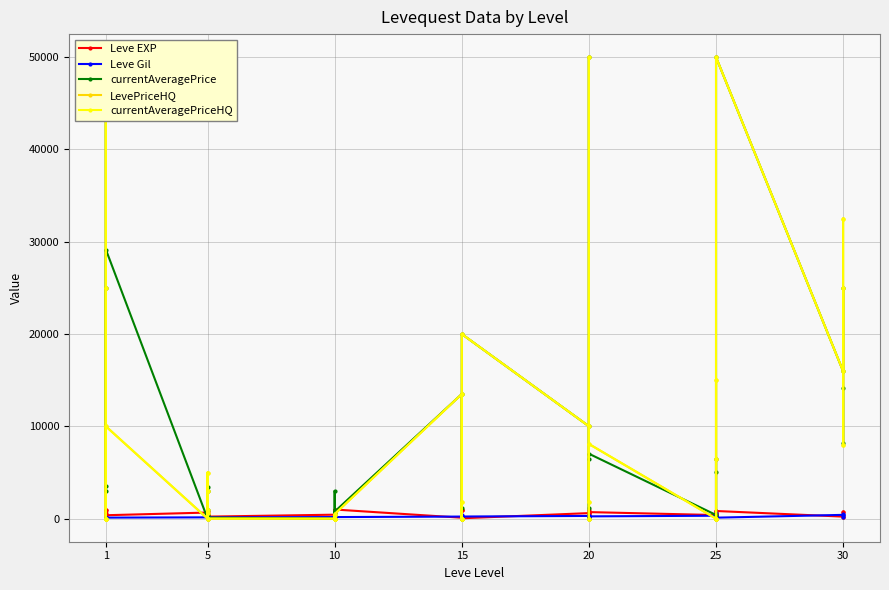

Which series has the largest total across all categories?

currentAveragePrice